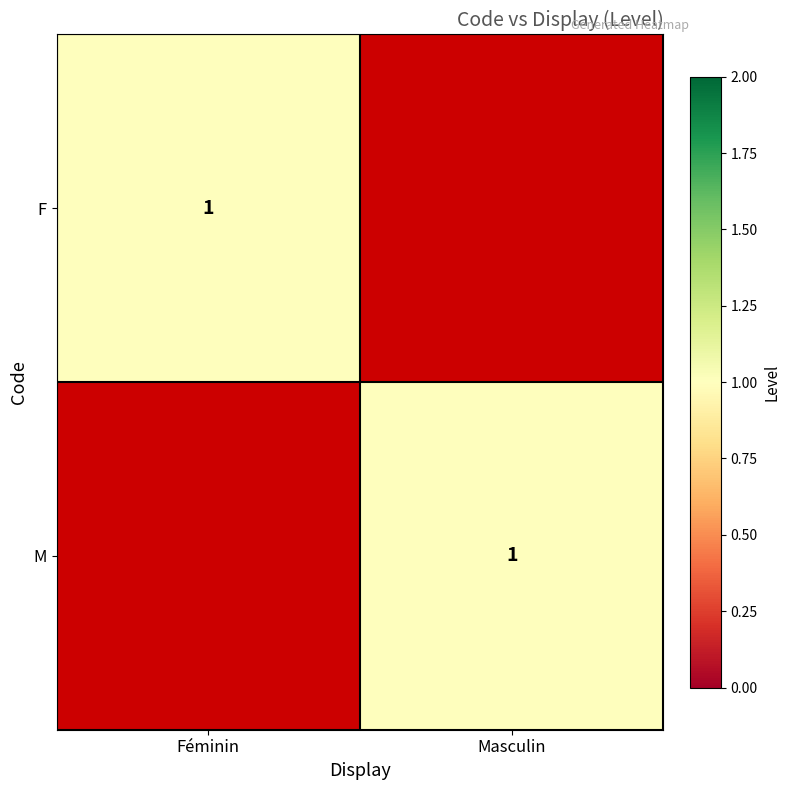

True or false: F has a value of 0 at Féminin.

False